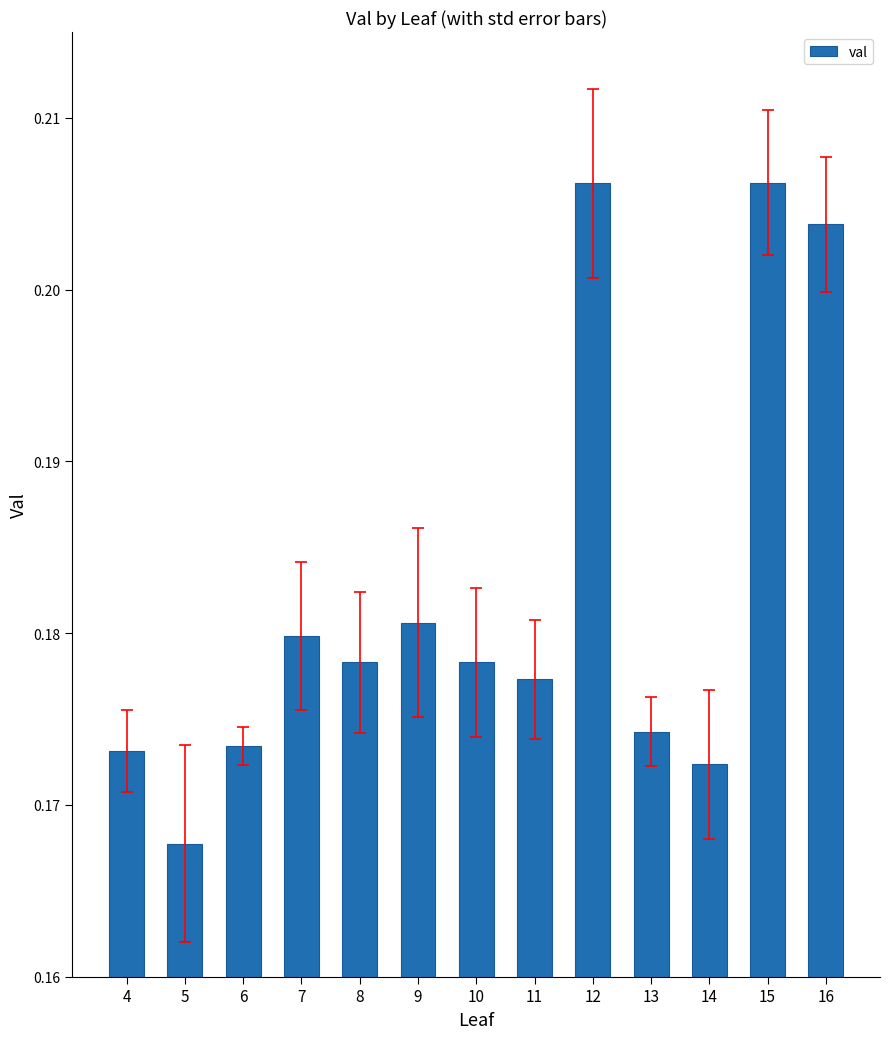

Which category has the lowest value across all series?

5